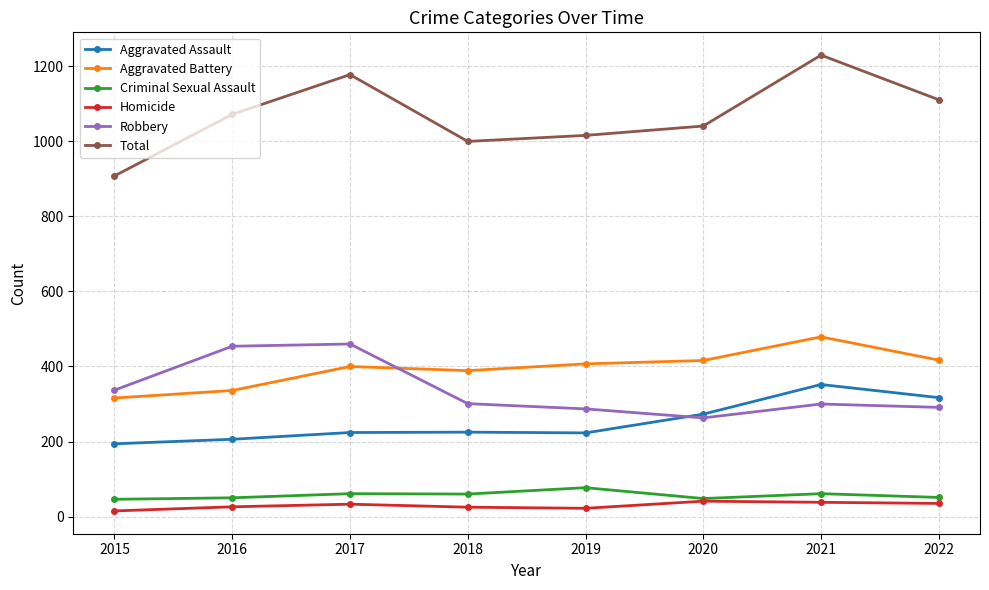

In Homicide, how many points are higher than both neighbors (excluding endpoints)?

2